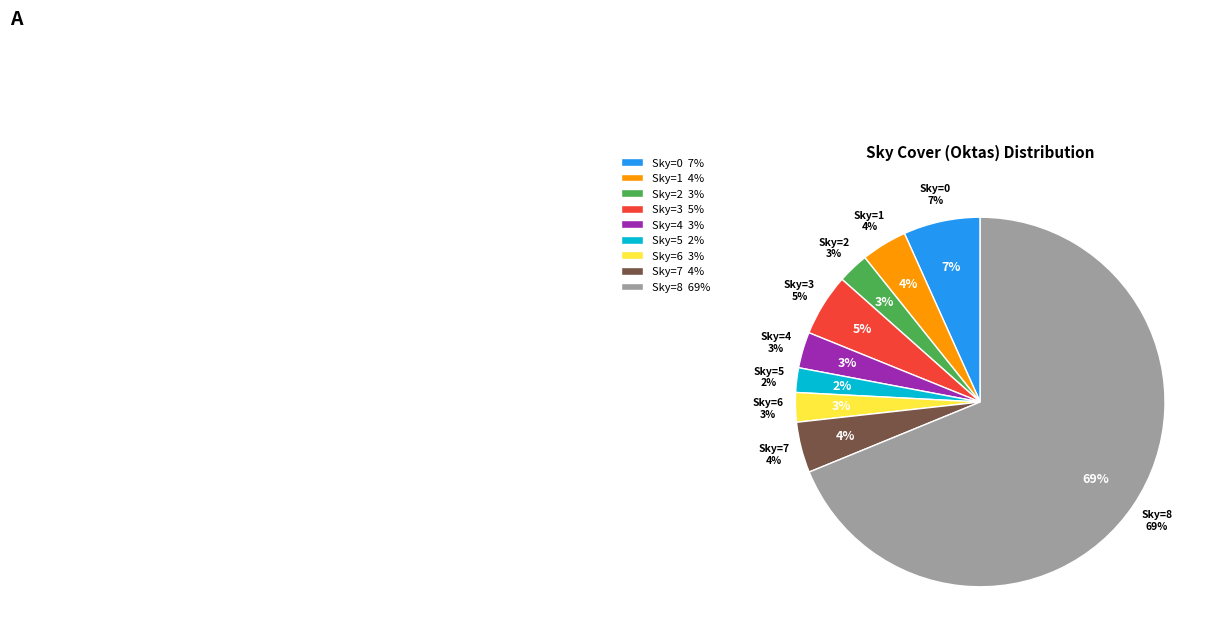

Which slice represents more than half of the pie?

Skydekke_8